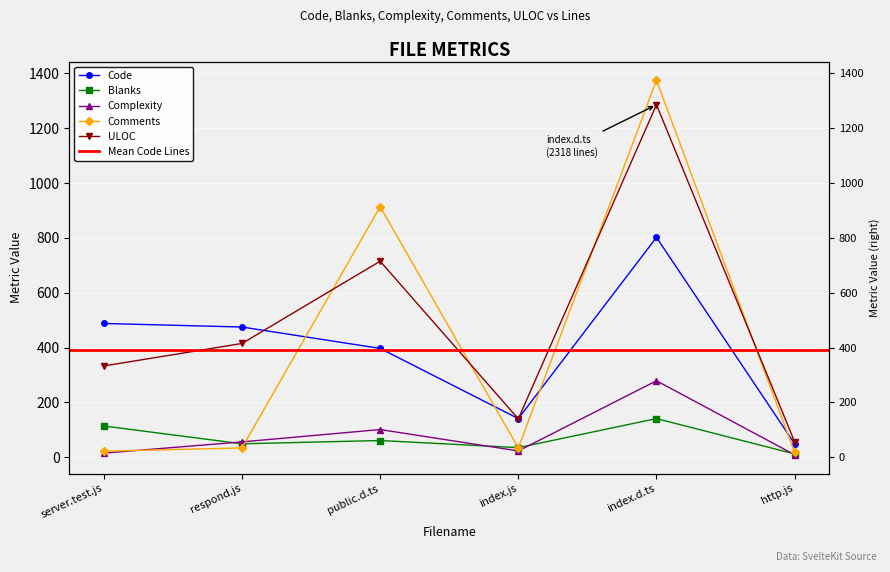

List the labels in order of Comments value, largest first.

index.d.ts, public.d.ts, respond.js, index.js, server.test.js, http.js